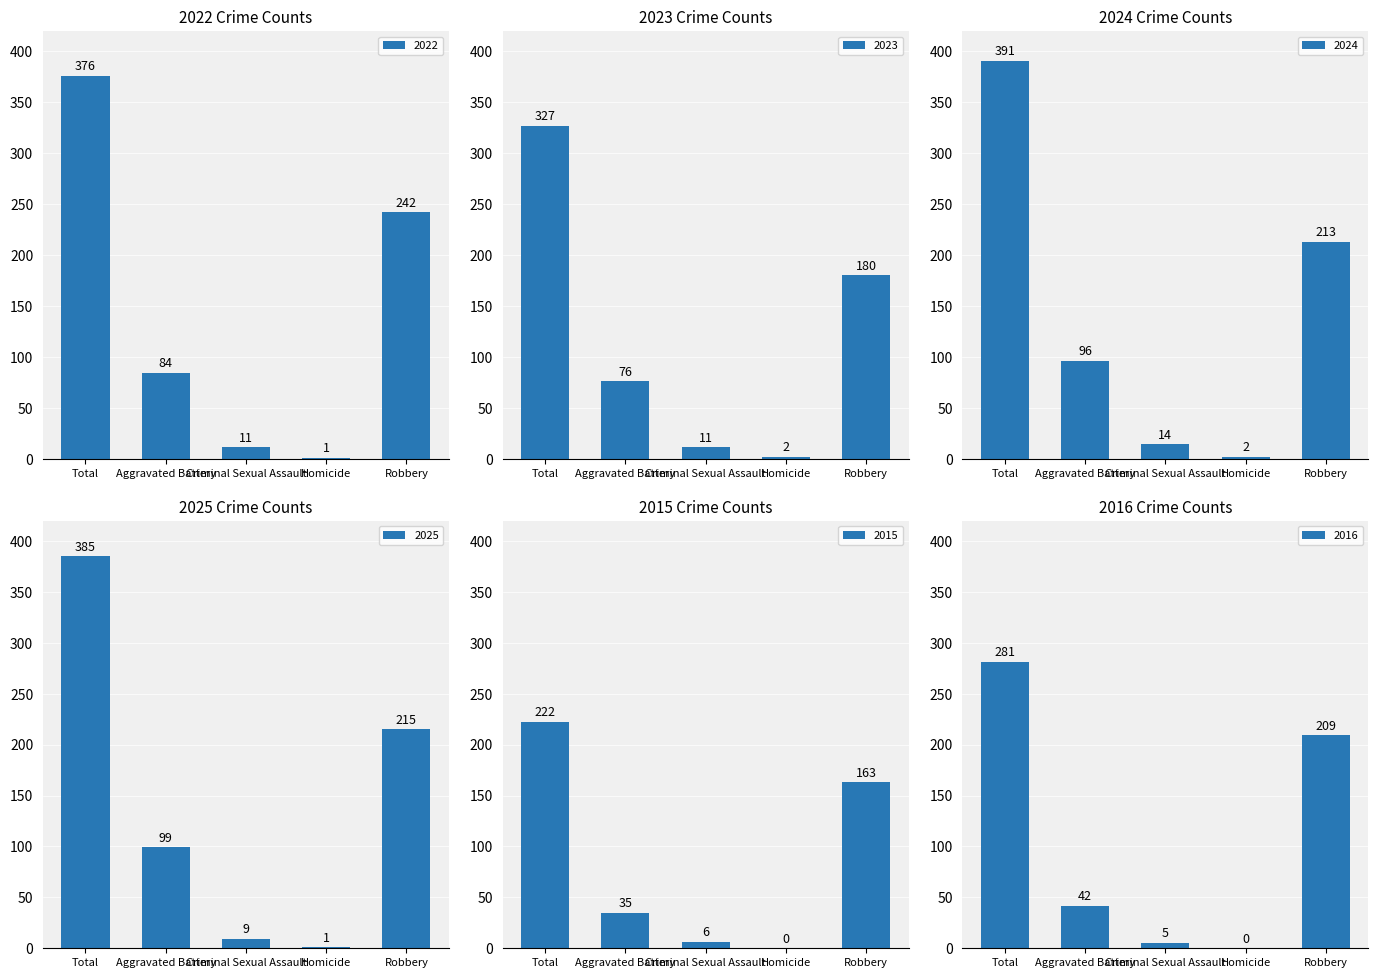

What is the sum of the 2023 values at Homicide and Aggravated Battery?

78